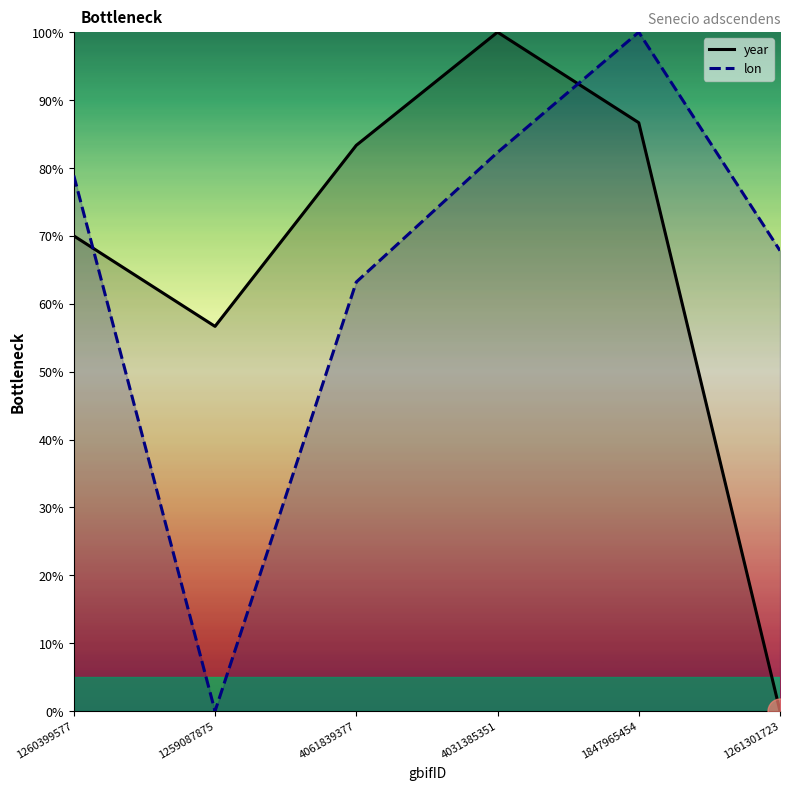

At which label is year closest to 50?

1259087875